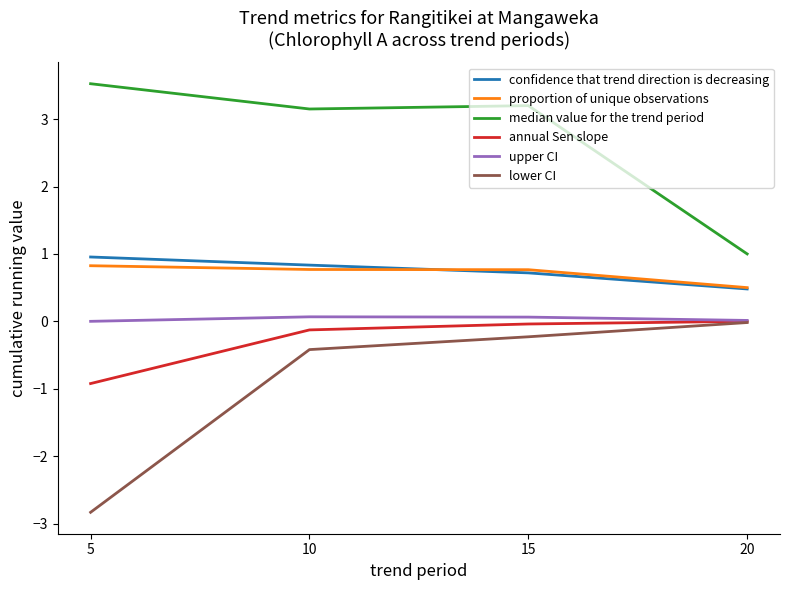

Is the value of annual Sen slope at 10 greater than the value of upper CI at 15?

No